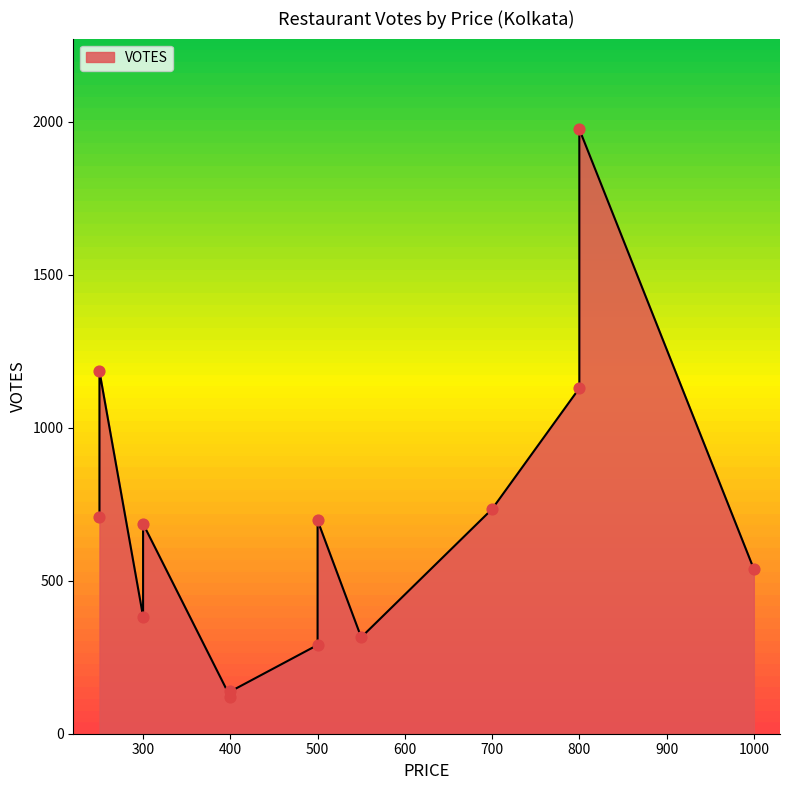

Which has a higher value, 400 or 500?

500